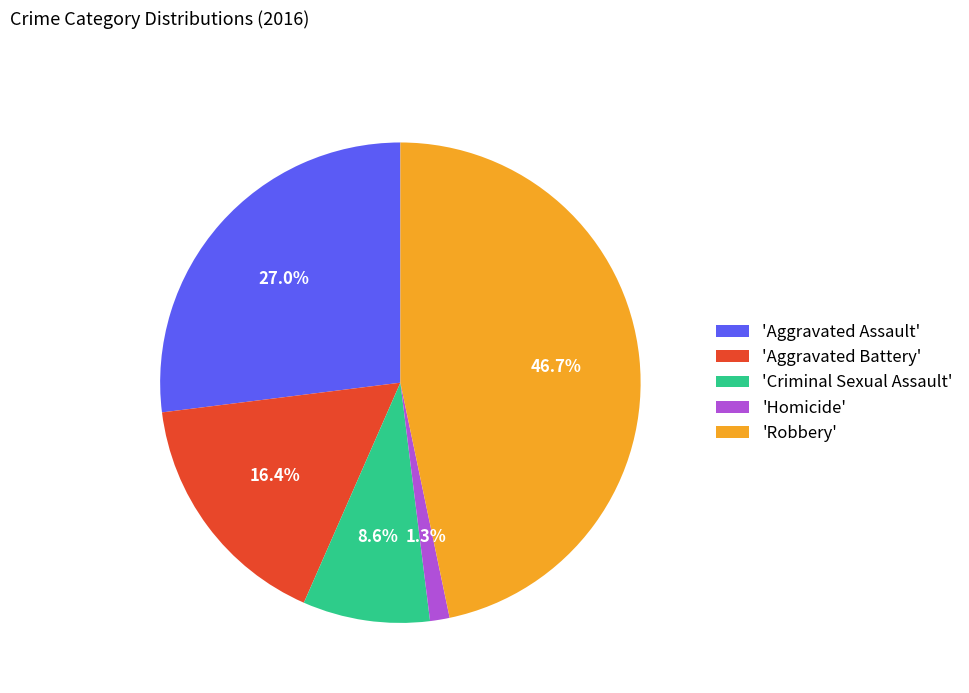

Do 'Aggravated Battery' and 'Robbery' together represent more than half of the pie?

Yes